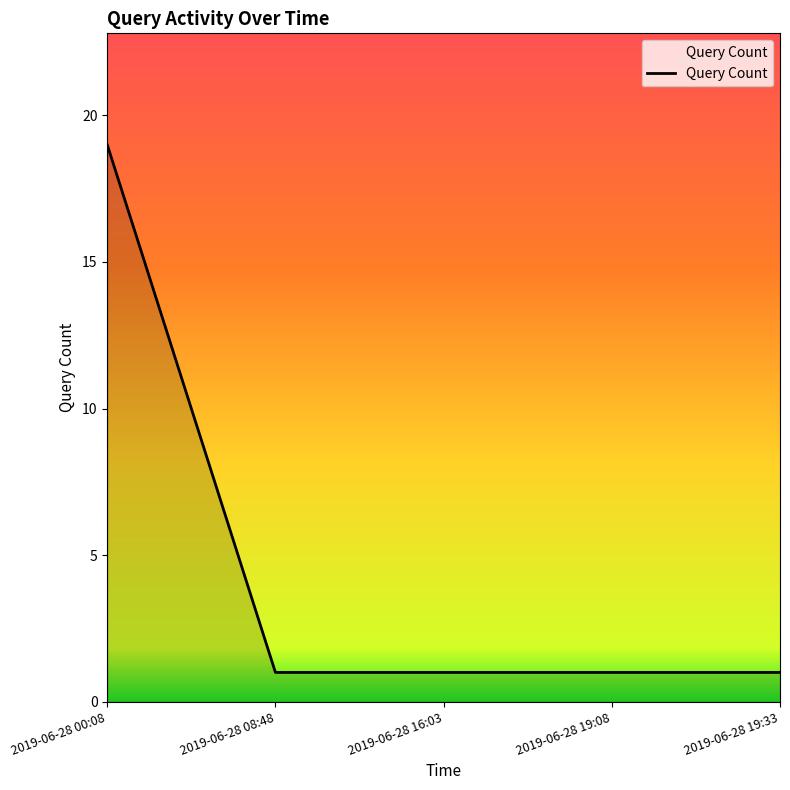

Which category has the highest value across all series?

2019-06-28 00:08